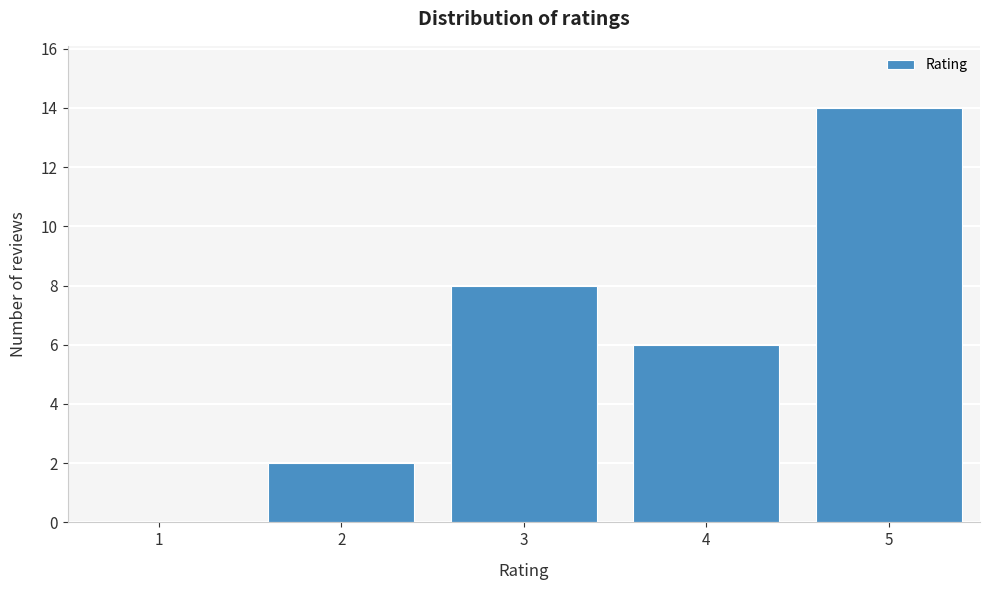

Over which range of the x-axis is the bar tallest?

4.5 to 5.5